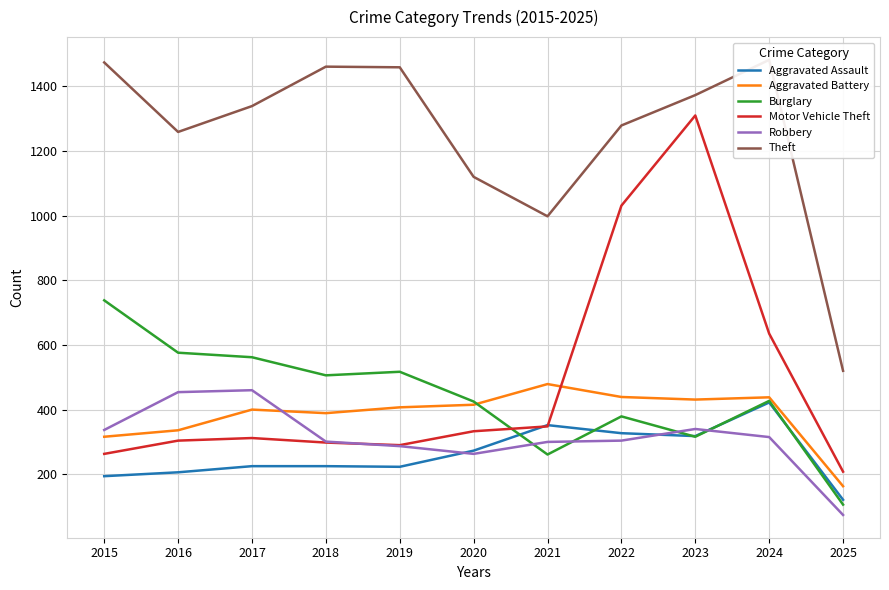

What is the spread (max minus min) of values at 2016?

1053